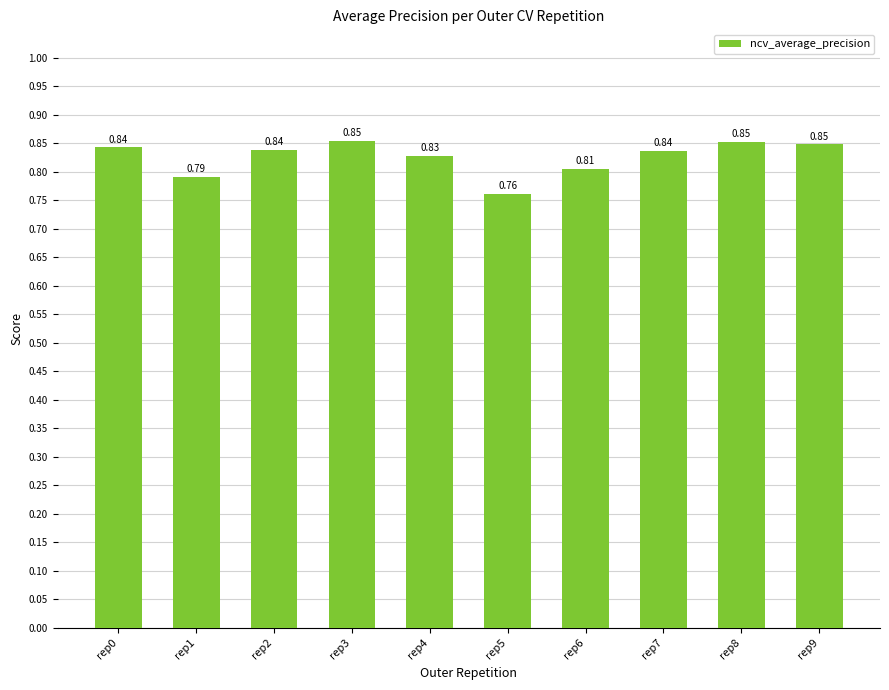

What is the sum of all values?

8.3